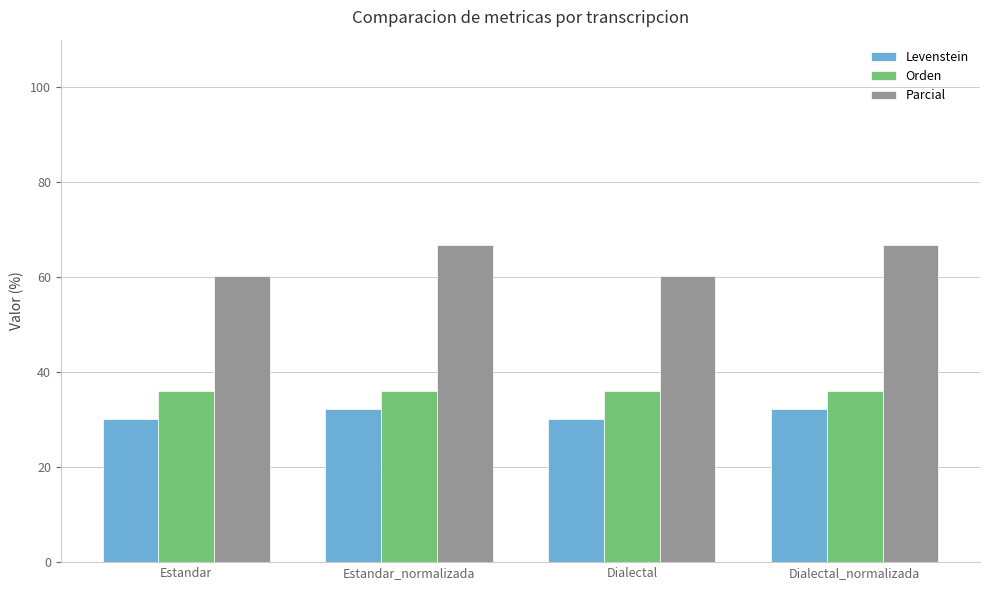

Which series has the largest total across all categories?

Parcial